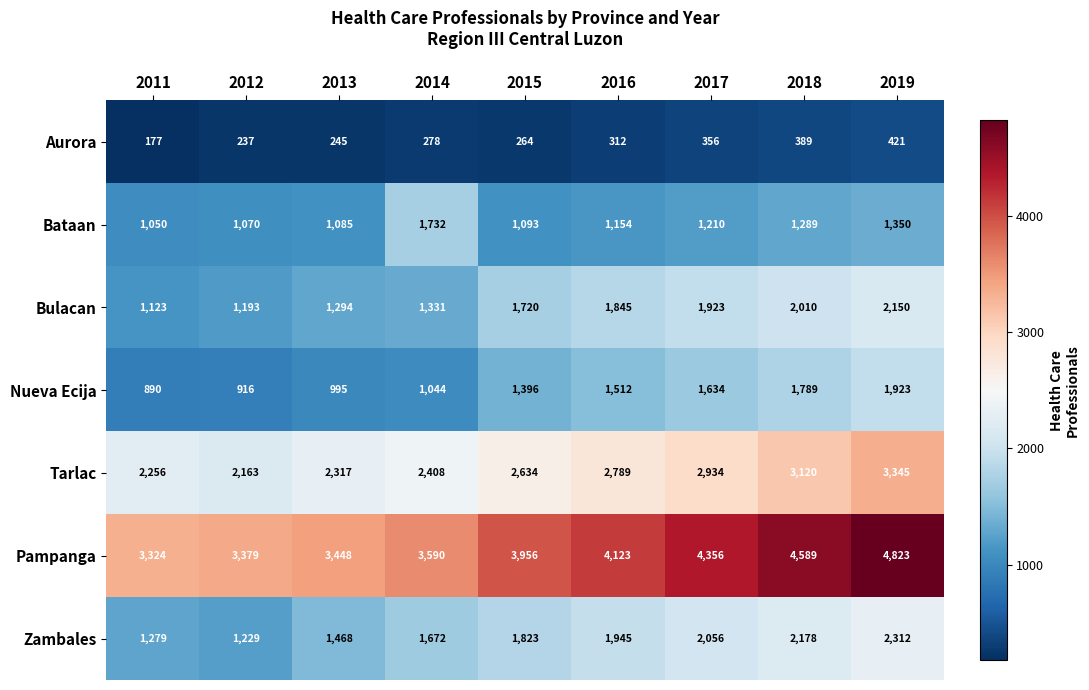

What is the sum of the Bulacan values at 2019 and 2016?

3995